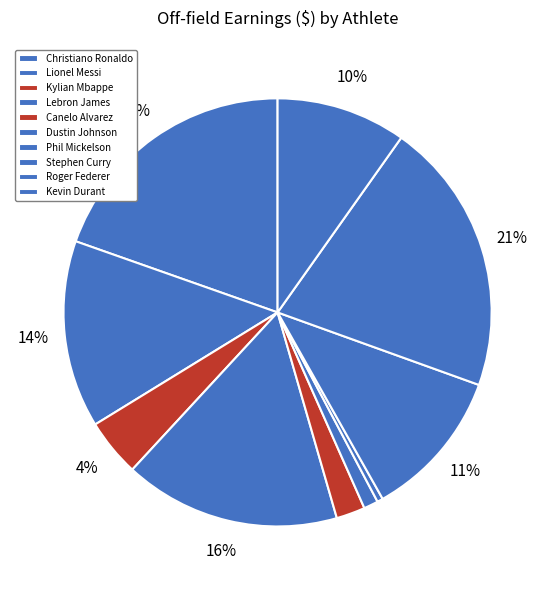

Is it true that Kevin Durant is 16% of the pie?

False